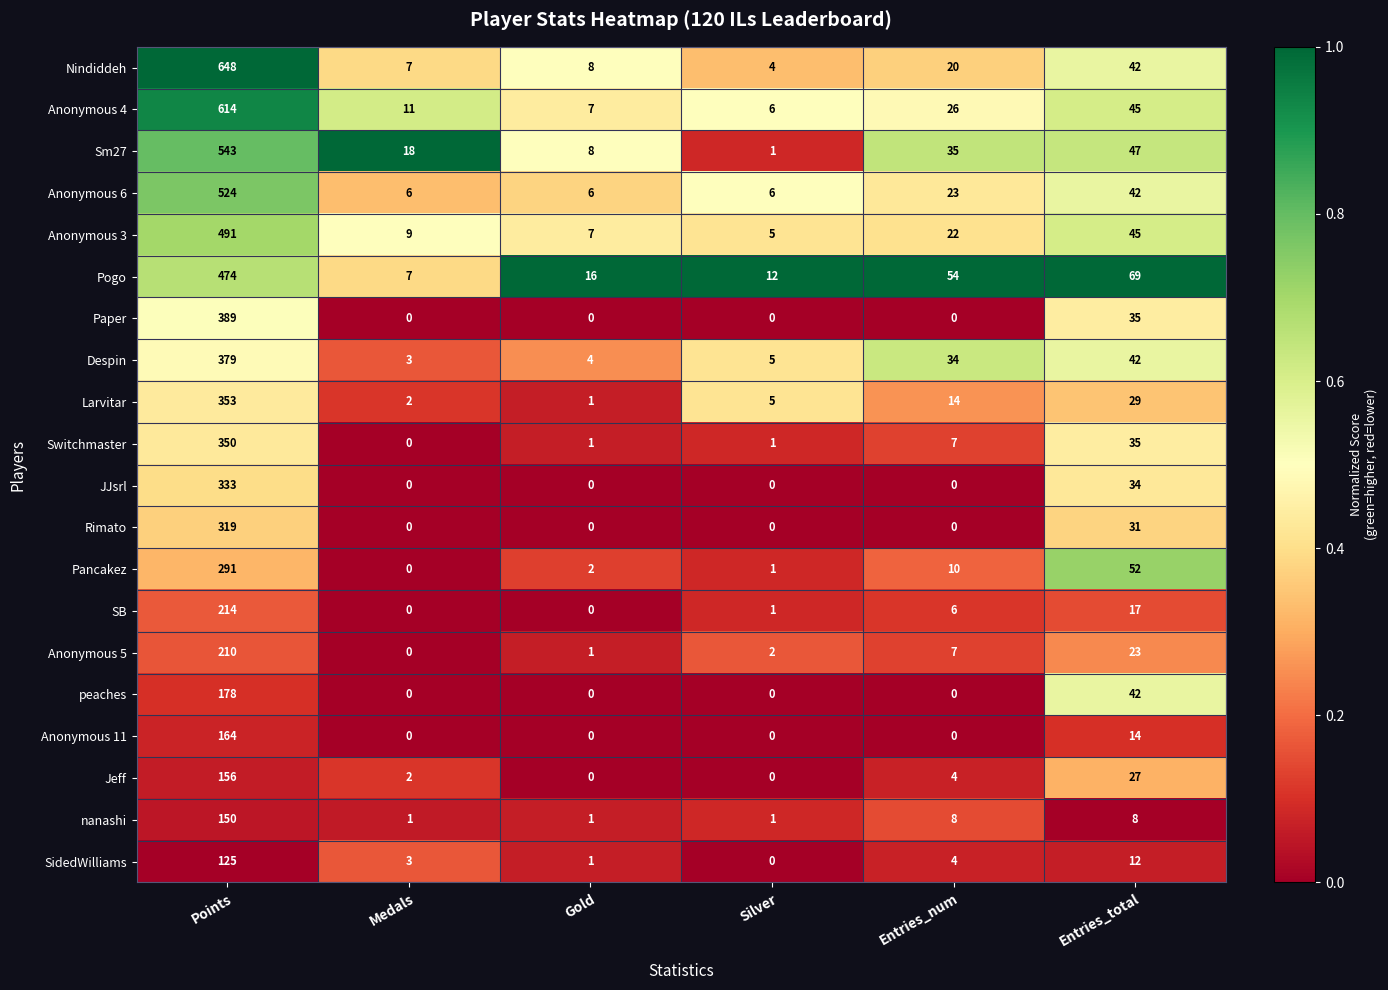

What is the spread (max minus min) of values at Entries_num?

54